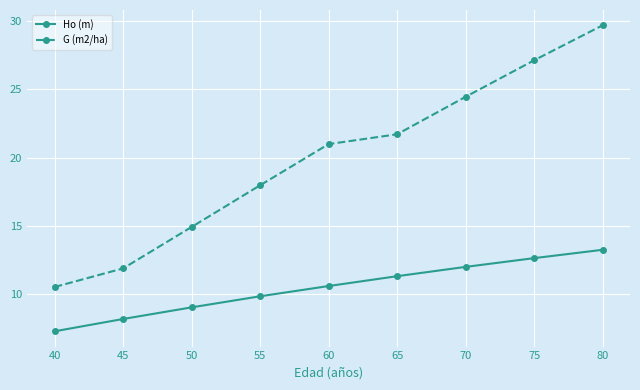

What is the difference between the second highest and minimum values in the G (m2/ha) series?

16.6